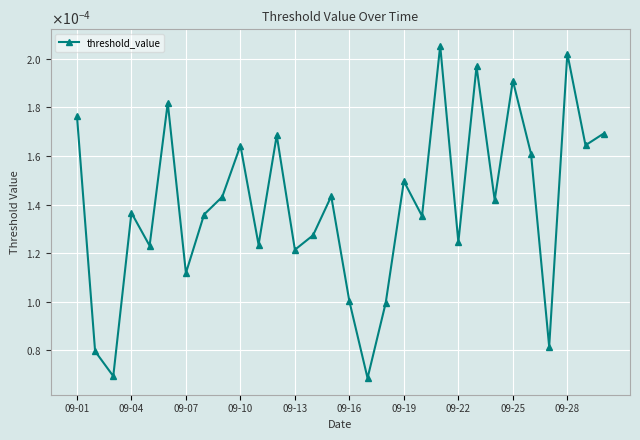

Does the chart have visible grid lines?

Yes